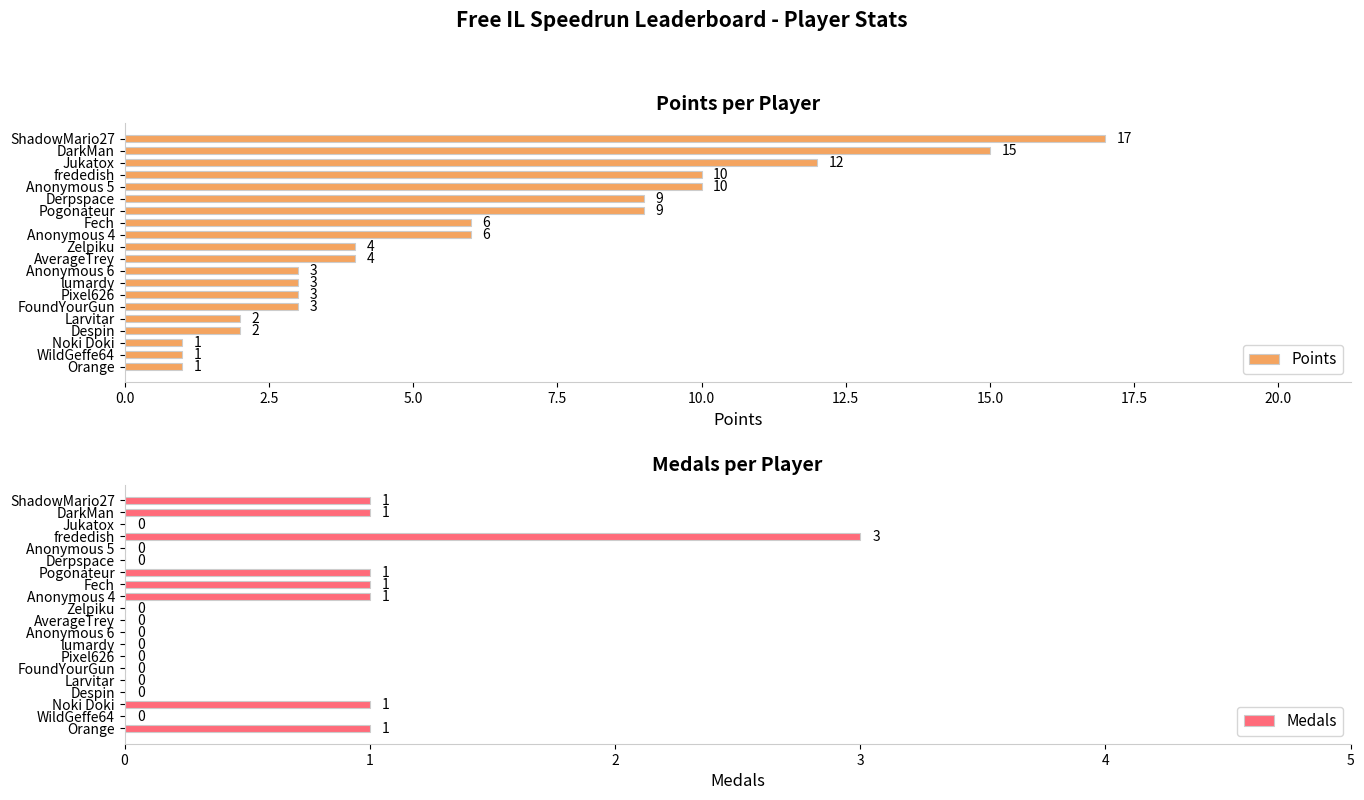

Is it true that Points equals 3 at Despin?

False